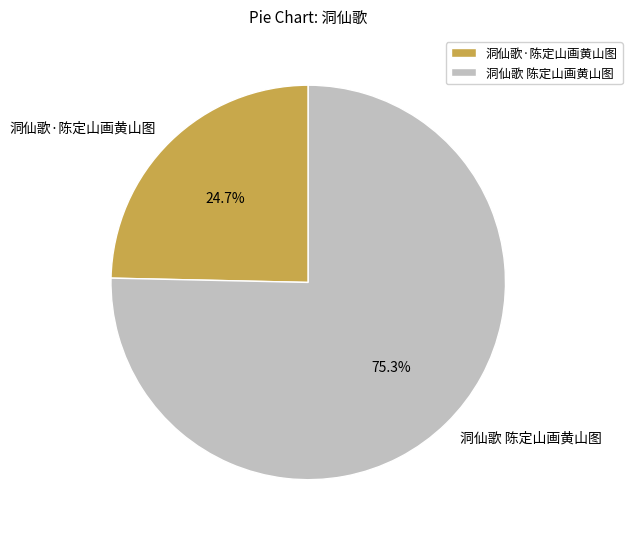

Count the number of slices in the pie.

2